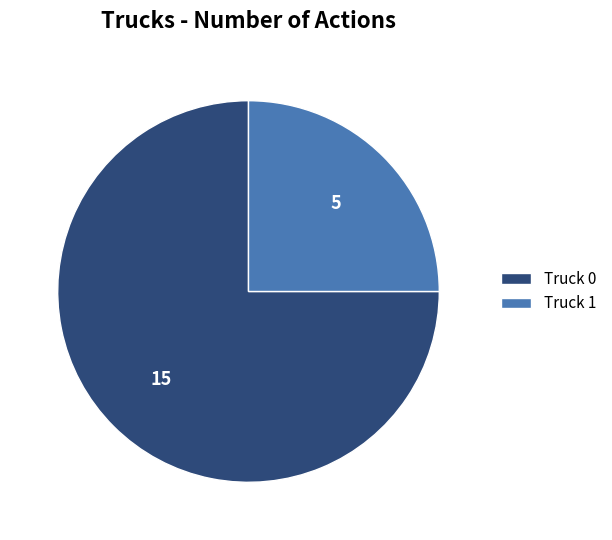

Which has a higher value, Truck 0 or Truck 1?

Truck 0